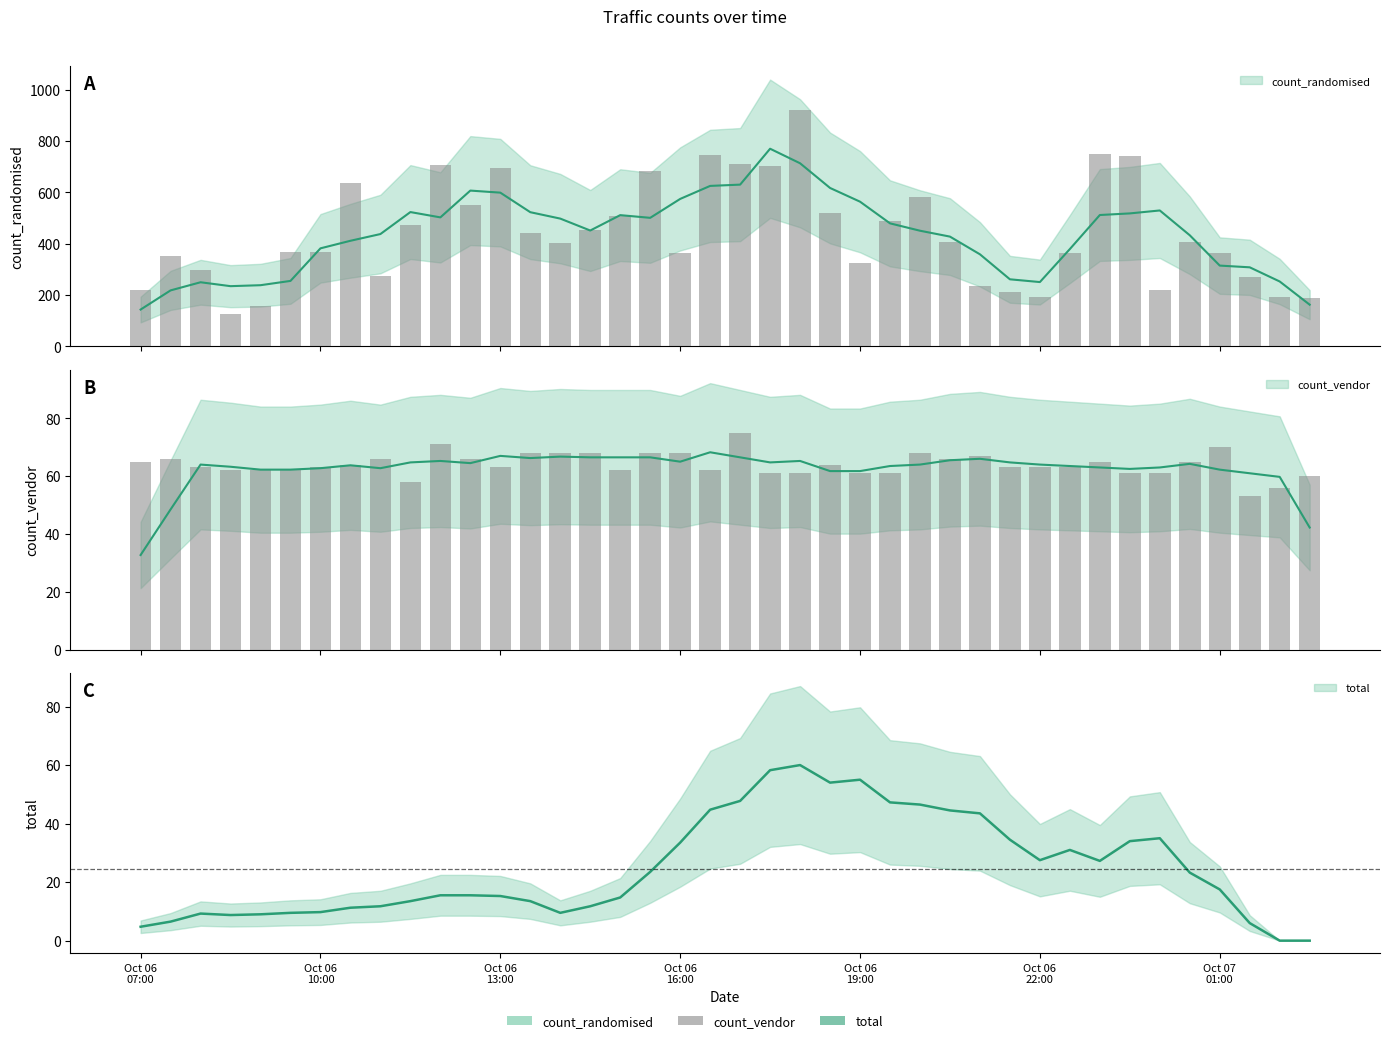

Rank the categories by count_randomised value from lowest to highest.

2021-10-06 08:30:00, 2021-10-06 09:00:00, 2021-10-07 02:30:00, 2021-10-07 02:00:00, 2021-10-06 22:00:00, 2021-10-06 21:30:00, 2021-10-06 07:00:00, 2021-10-07 00:00:00, 2021-10-06 21:00:00, 2021-10-07 01:30:00, 2021-10-06 11:00:00, 2021-10-06 08:00:00, 2021-10-06 19:00:00, 2021-10-06 07:30:00, 2021-10-06 16:00:00, 2021-10-06 22:30:00, 2021-10-07 01:00:00, 2021-10-06 10:00:00, 2021-10-06 09:30:00, 2021-10-06 14:00:00, 2021-10-06 20:30:00, 2021-10-07 00:30:00, 2021-10-06 13:30:00, 2021-10-06 14:30:00, 2021-10-06 11:30:00, 2021-10-06 19:30:00, 2021-10-06 15:00:00, 2021-10-06 18:30:00, 2021-10-06 12:30:00, 2021-10-06 20:00:00, 2021-10-06 10:30:00, 2021-10-06 15:30:00, 2021-10-06 13:00:00, 2021-10-06 17:30:00, 2021-10-06 12:00:00, 2021-10-06 17:00:00, 2021-10-06 23:30:00, 2021-10-06 16:30:00, 2021-10-06 23:00:00, 2021-10-06 18:00:00